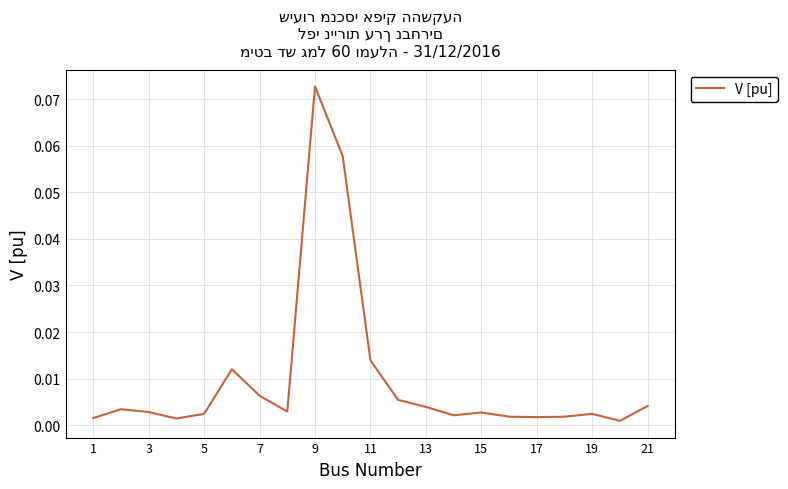

What is the sum of all values?

0.2